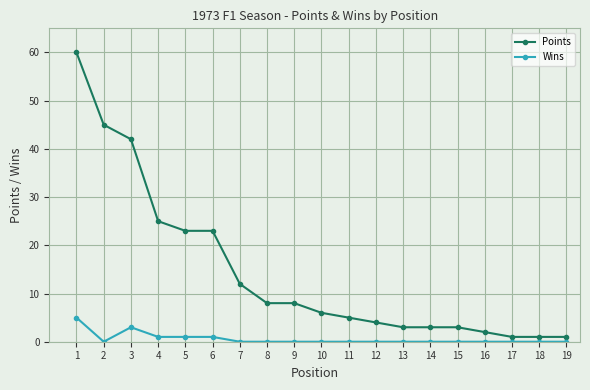

Reading left to right, list all the values displayed in this chart.

Points: 60	45	42	25	23	23	12	8	8	6	5	4	3	3	3	2	1	1	1
Wins: 5	0	3	1	1	1	0	0	0	0	0	0	0	0	0	0	0	0	0